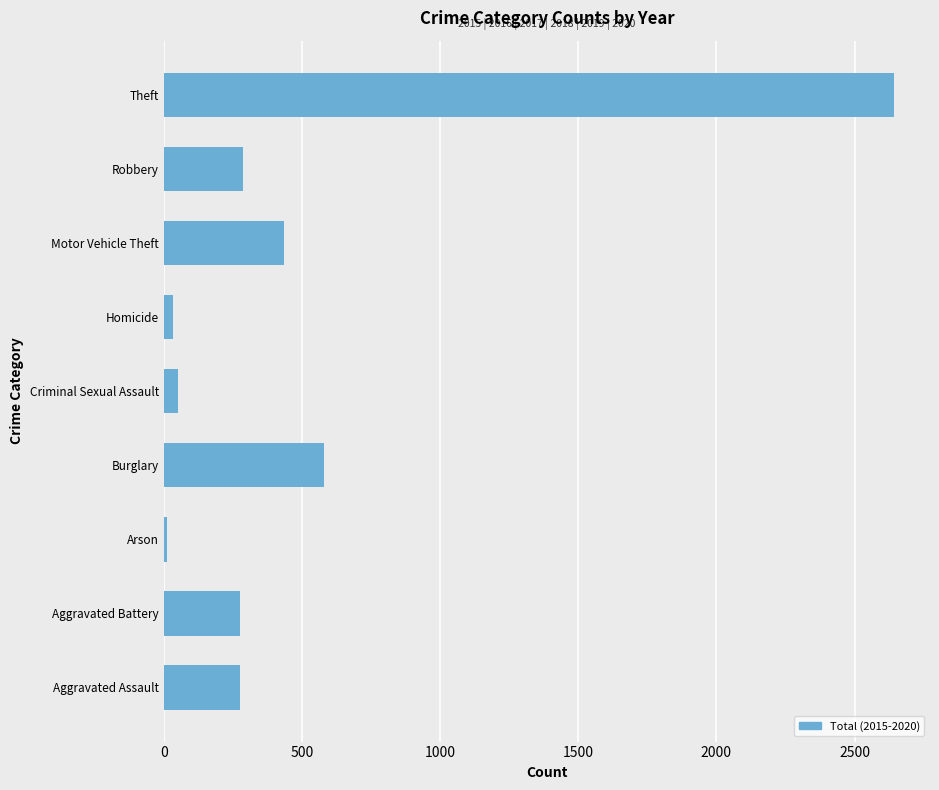

Which category has the highest value across all series?

Theft